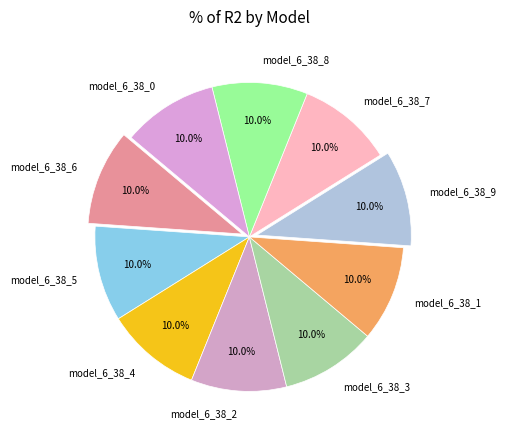

The model_6_38_2 slice represents 10% of the pie. True or false?

True